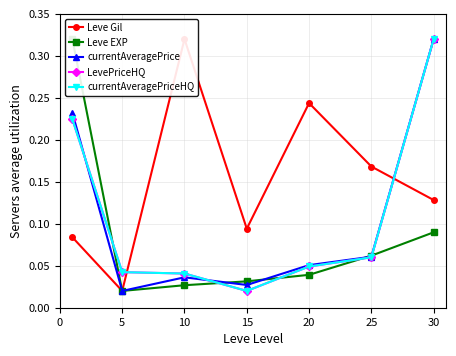

The currentAveragePrice series shows 0.0 at 5. True or false?

False